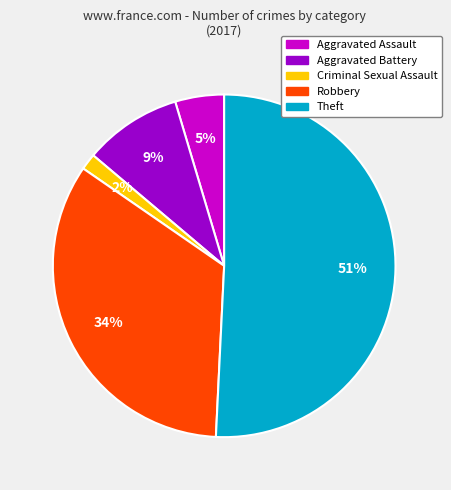

How many segments does this pie chart have?

5